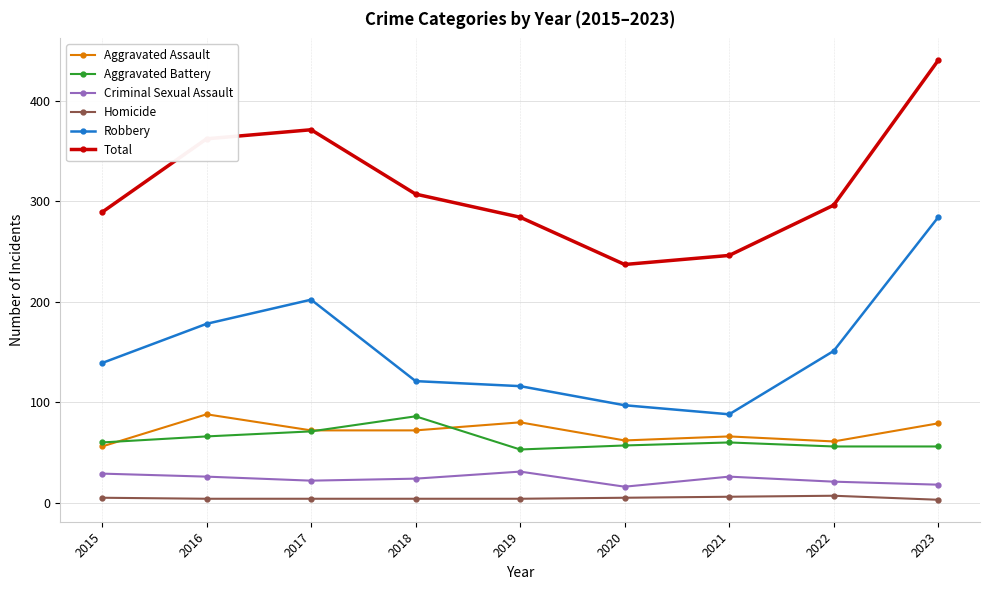

How many data points does each series have?

9